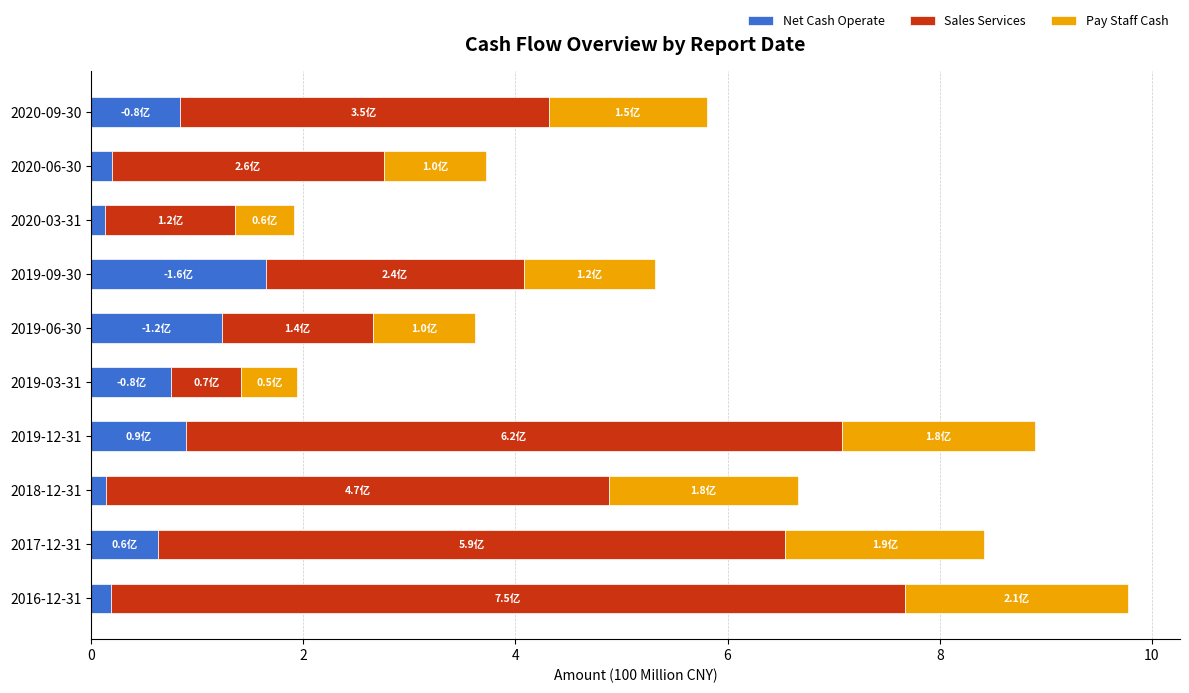

At which label does Net Cash Operate reach its peak?

2019-09-30